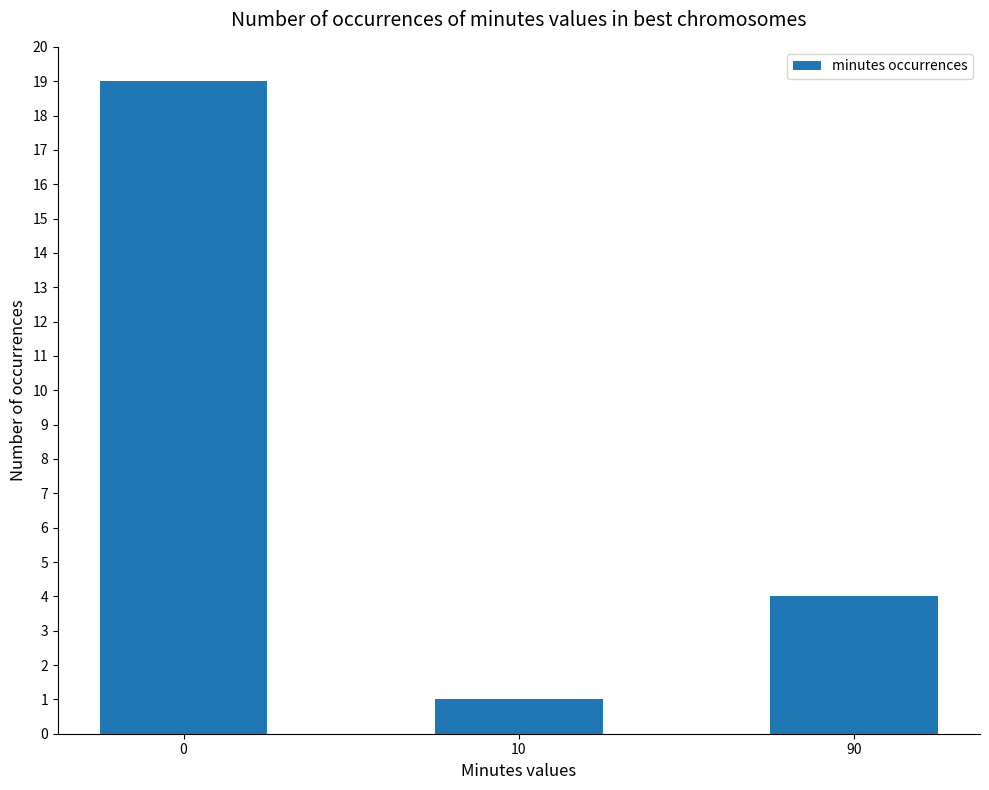

Reading left to right, what are all the values shown in this chart?

19	1	4